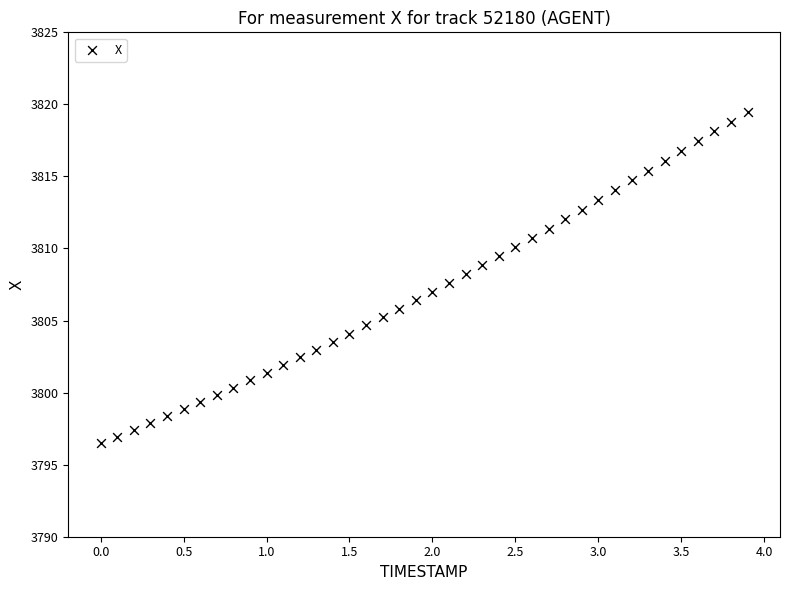

What is the range of Y values (max minus min)?

23.0